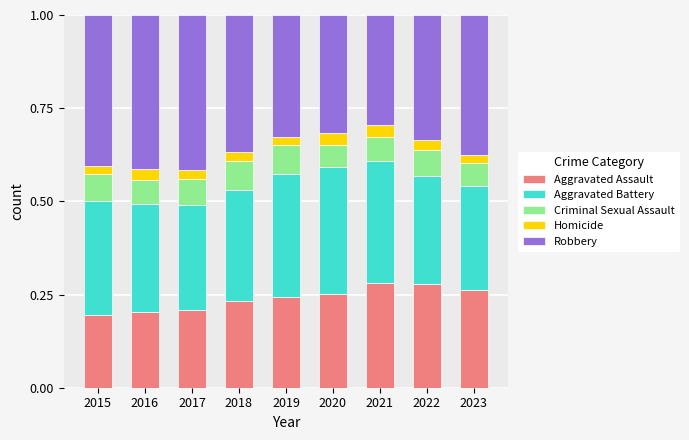

What is the total value across all series at 2021?

1.0